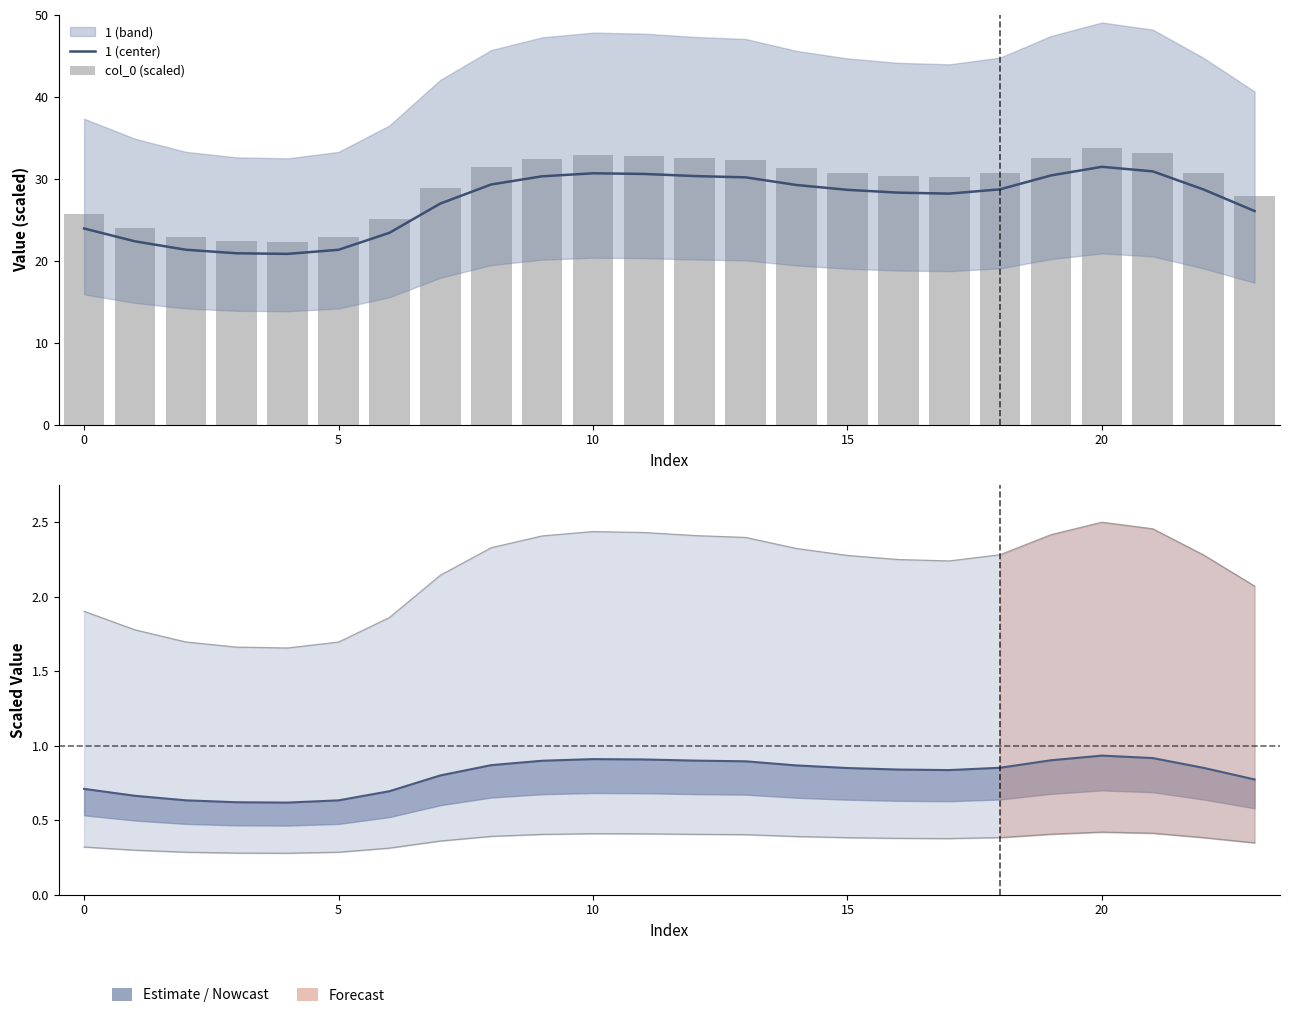

How many 2 (center line) values are between 0 and 1?

24